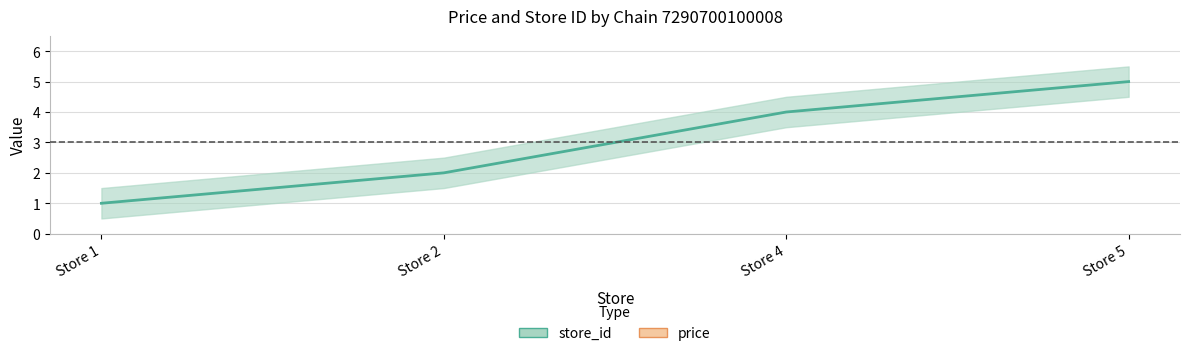

Count the values in the range 2 to 5.

3